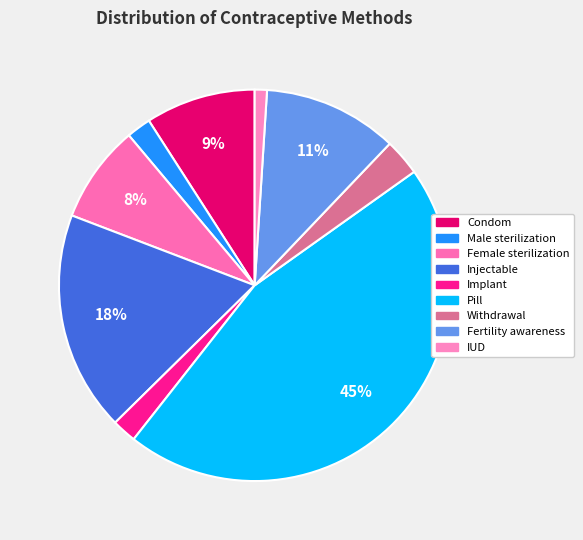

To the nearest percent, what percentage of the pie is Pill?

45%